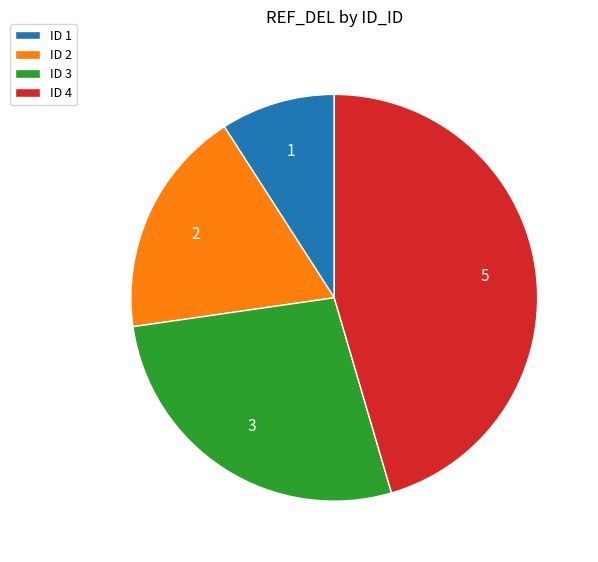

Is it true that ID 4 is 33% of the pie?

False